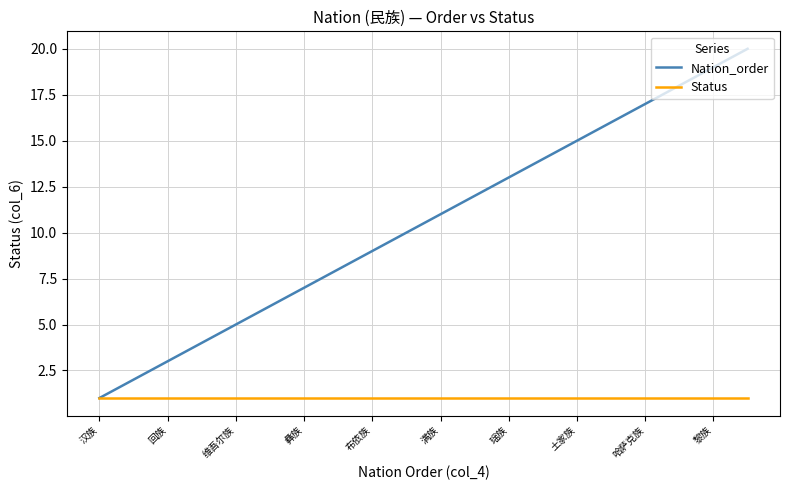

Rank the series by their maximum value, from highest to lowest.

Nation_order, Status